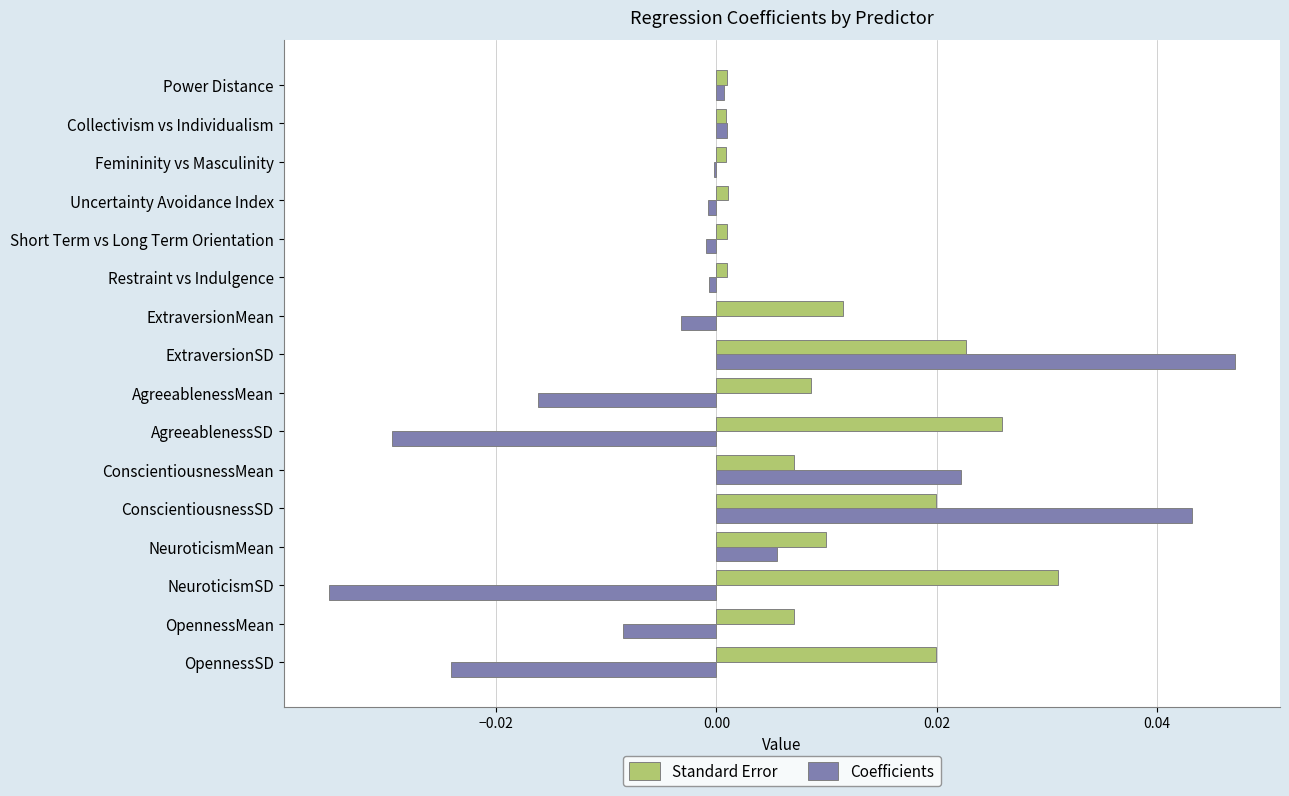

Which series has the largest total across all categories?

Standard Error